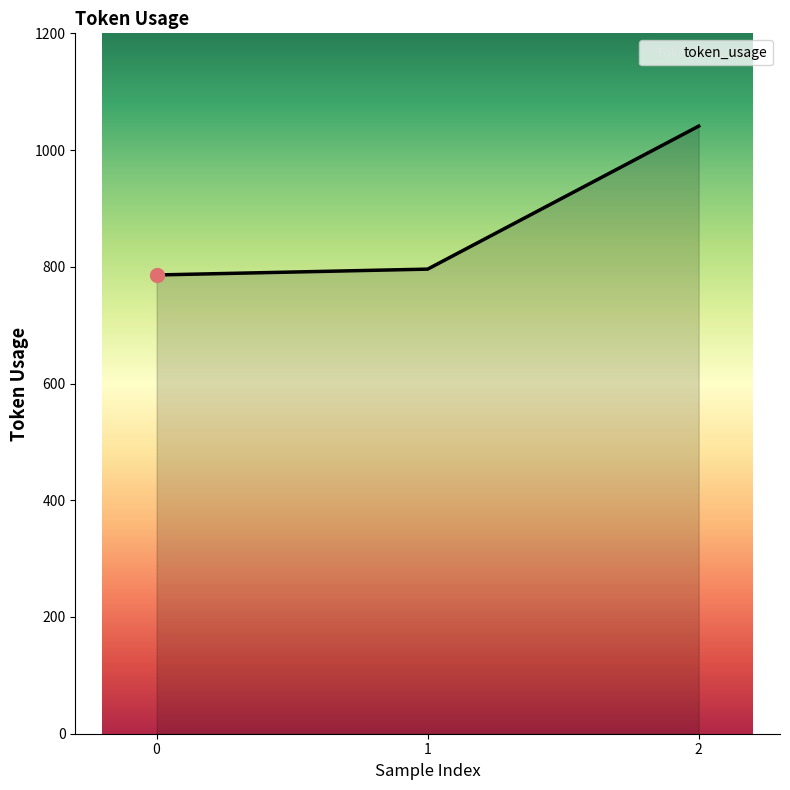

What is the change in value from 1 to 2?

+245